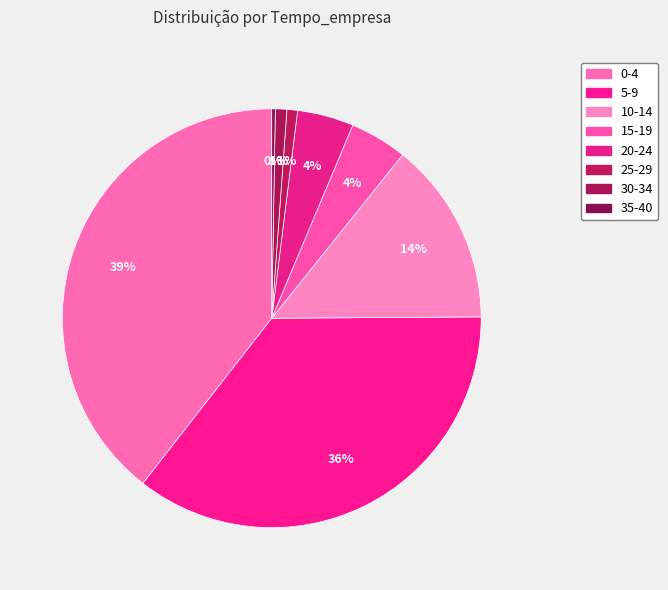

To the nearest percent, what is the difference between the largest and smallest slice percentages?

39%